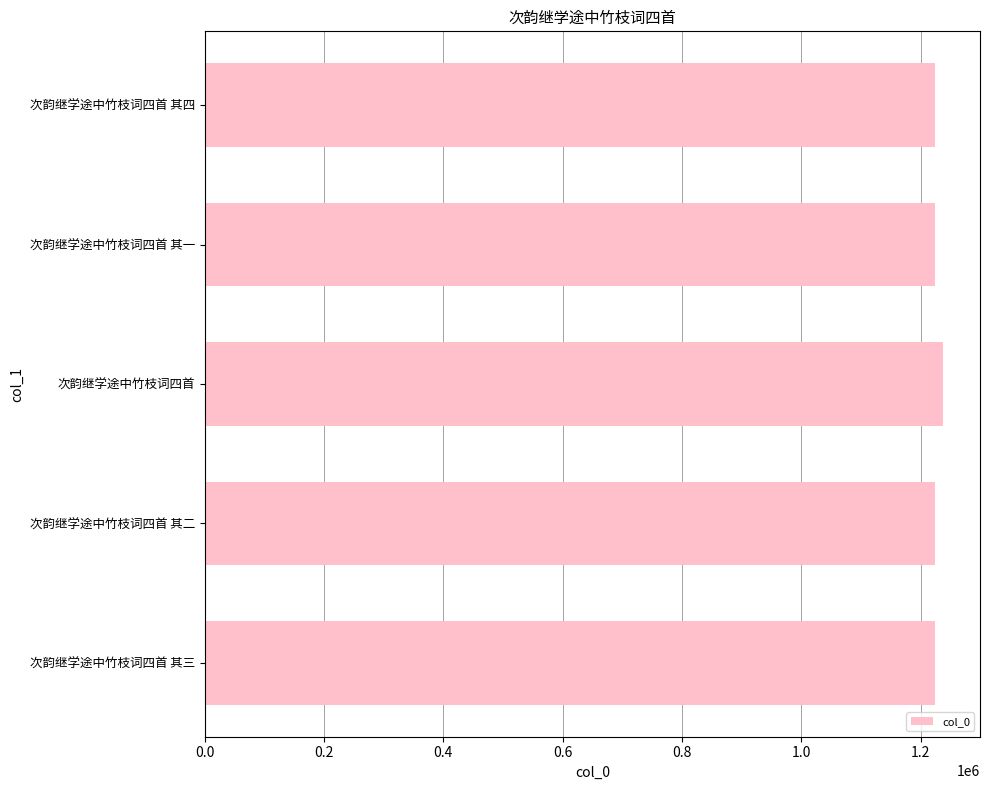

What is the greatest value displayed?

1237155